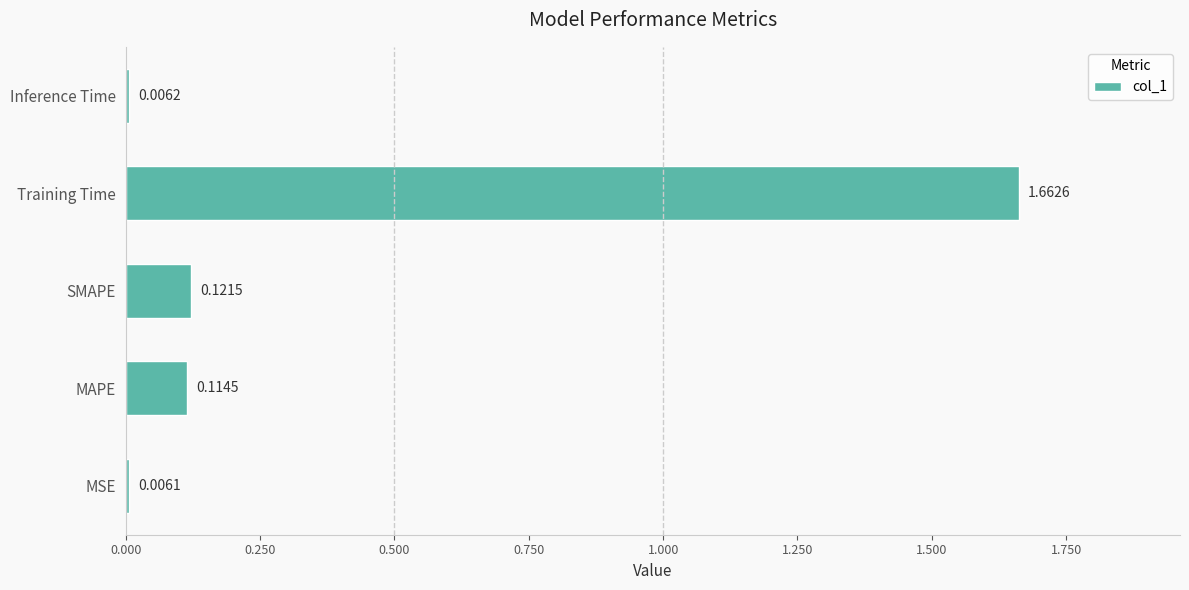

What is the average value?

0.4